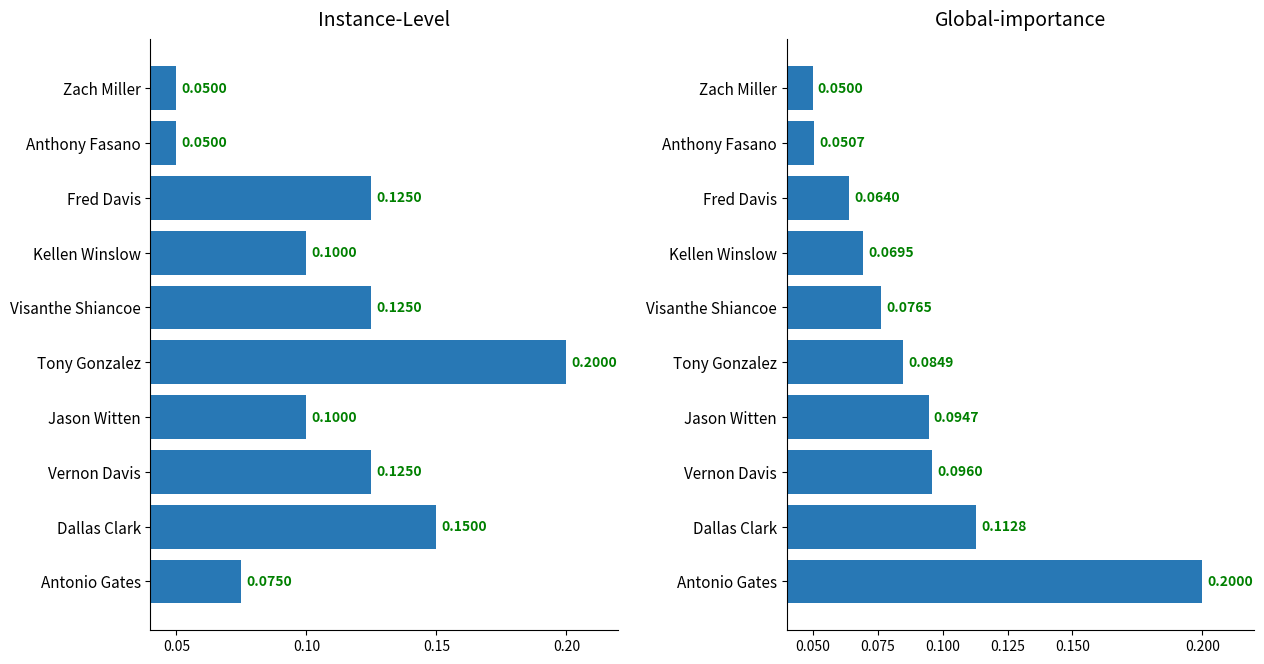

How many groups of bars are there?

10